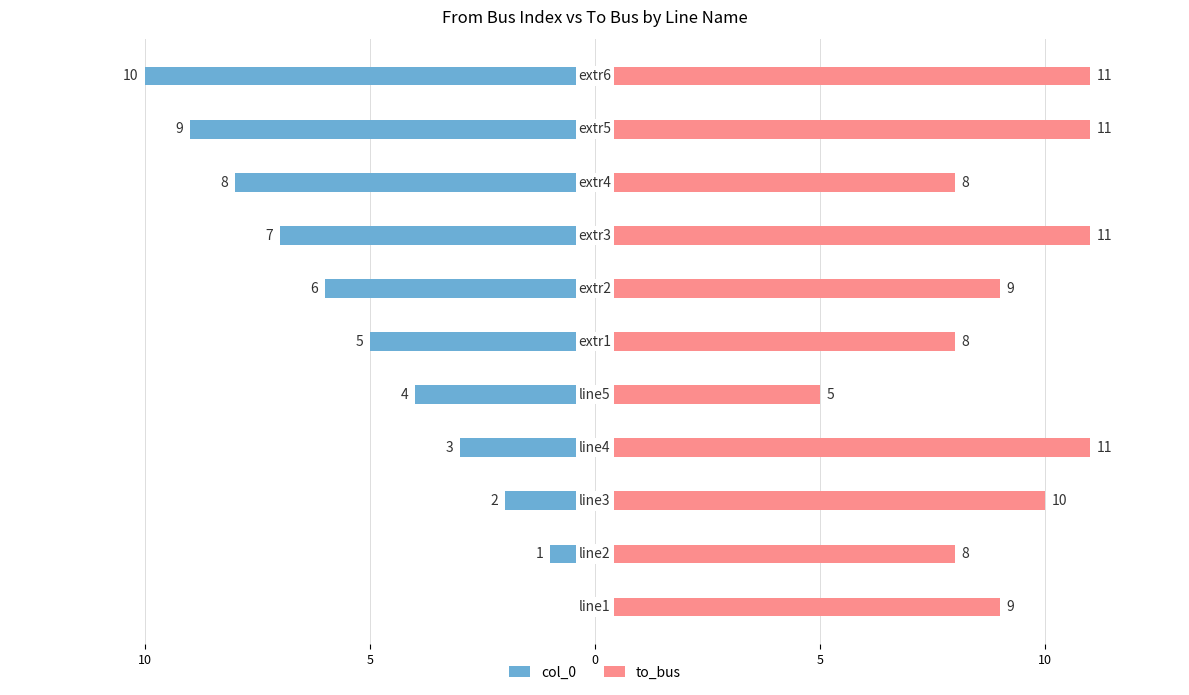

What is the label of the 10th bar from the left?

9